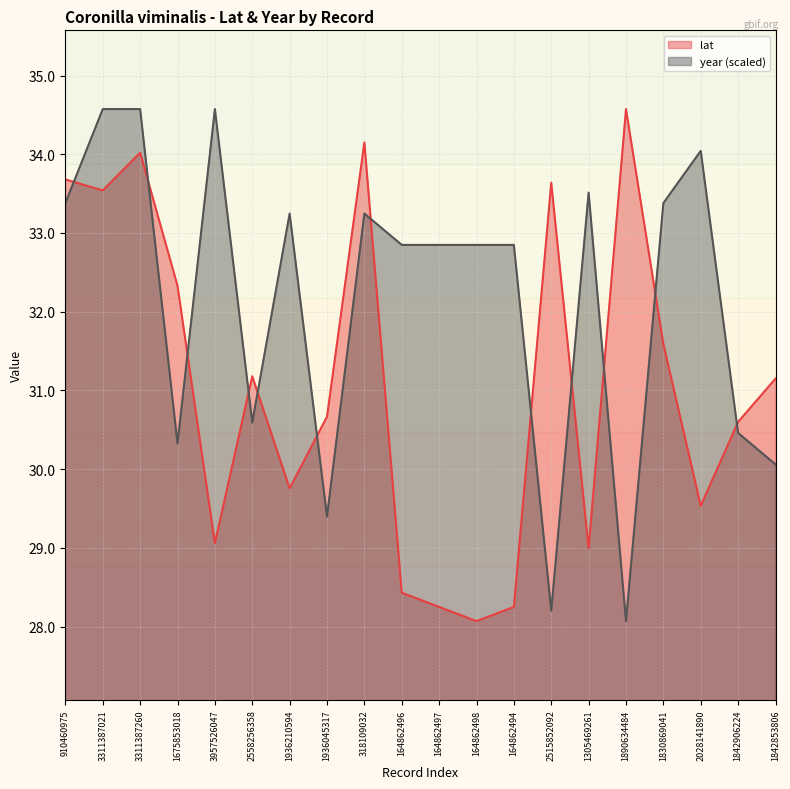

What is the difference between the year values at 1890634484 and 1842906224?

2.4